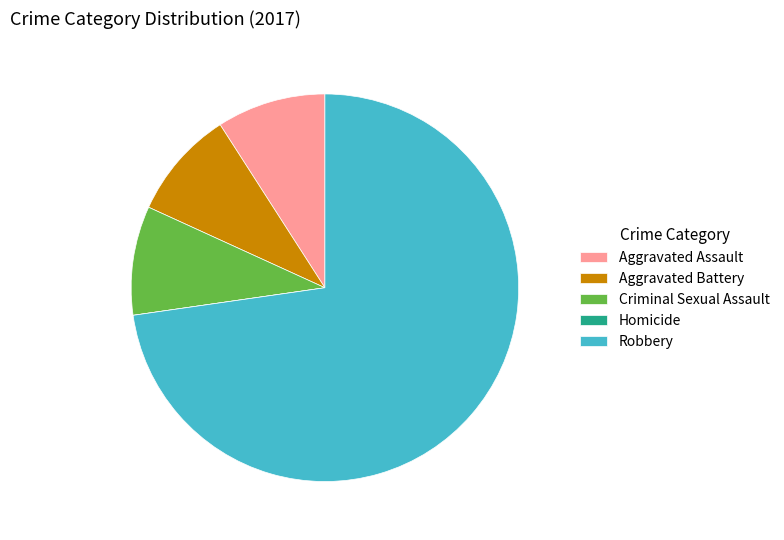

Is it true that Criminal Sexual Assault is 1% of the pie?

False